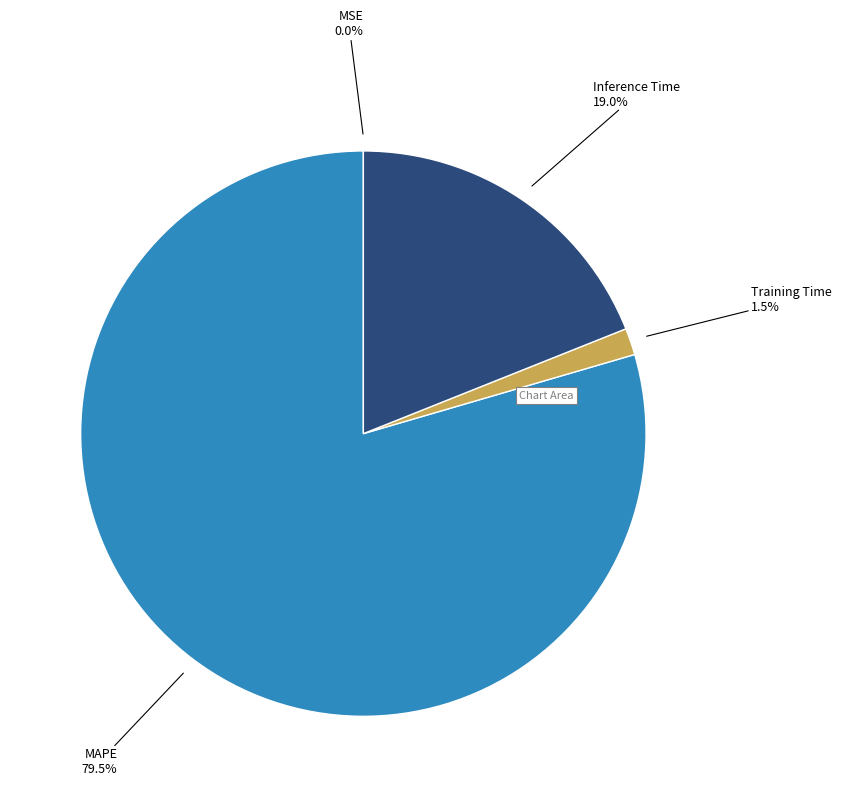

Is there a majority slice in this chart?

Yes